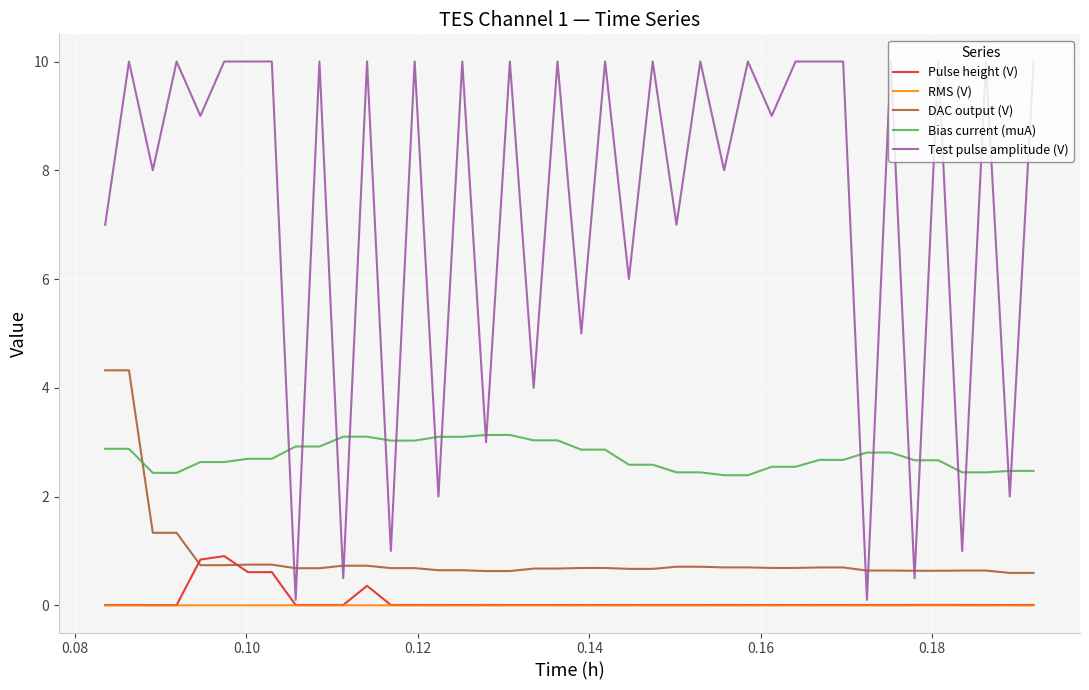

Which series has the largest range (max minus min)?

Test pulse amplitude (V)